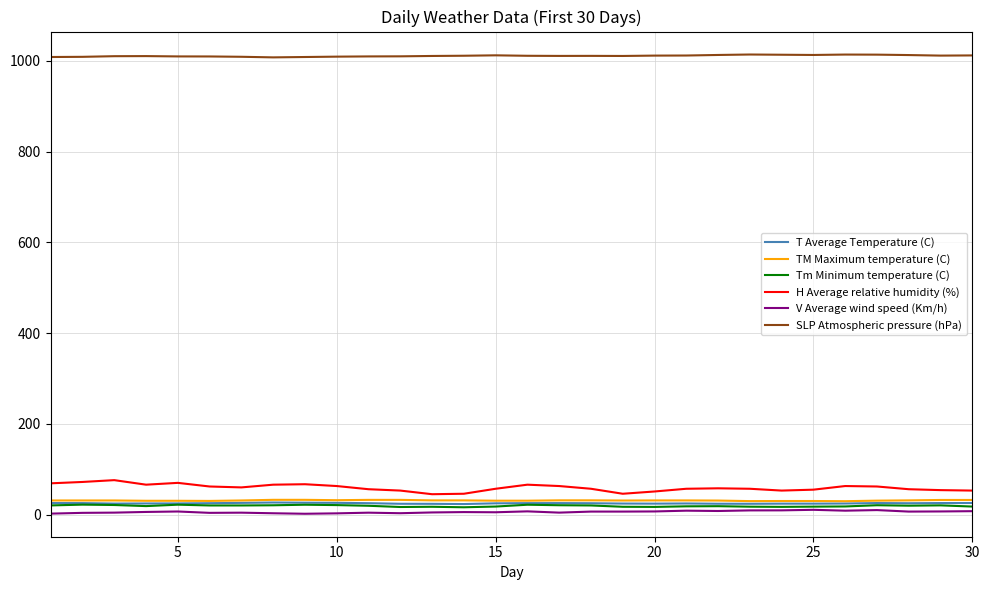

What is the smallest value displayed?

1.9